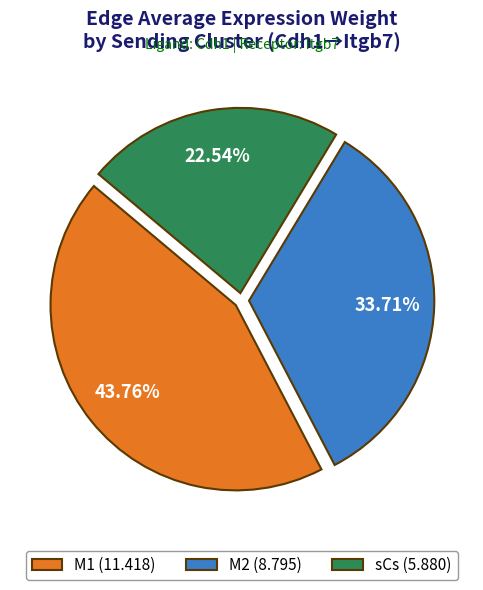

How many slices are in this pie chart?

3